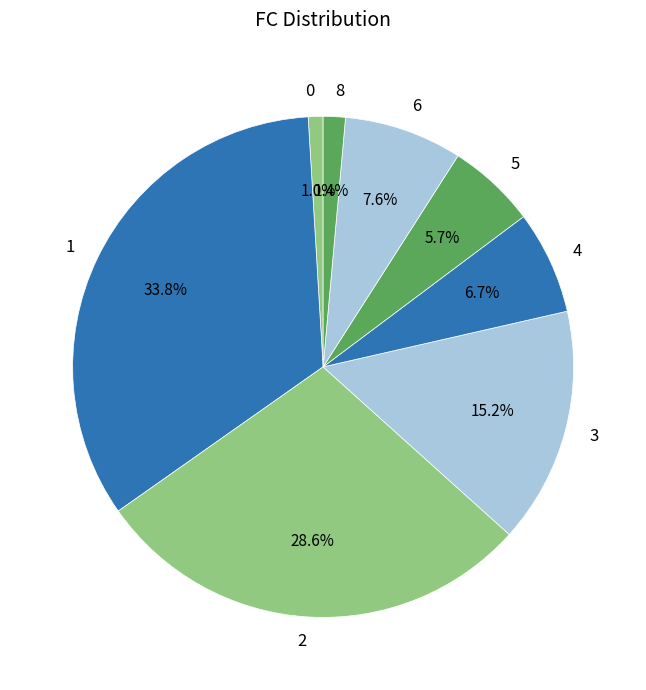

What percentage do 3 and 4 together represent?

21.9%